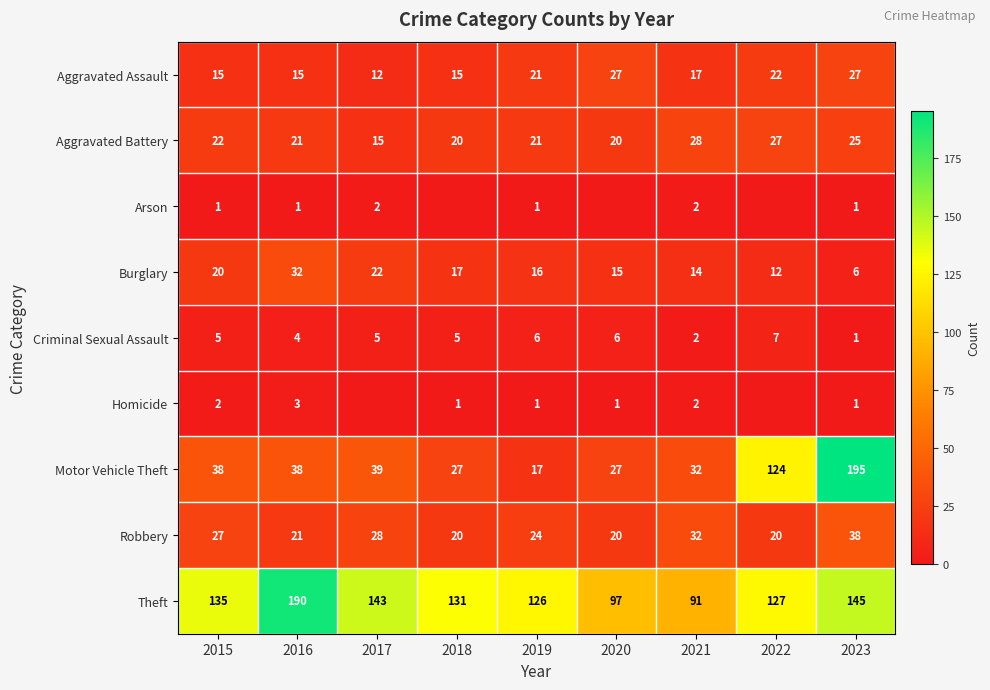

True or false: Motor Vehicle Theft has a value of 38 at 2016.

True